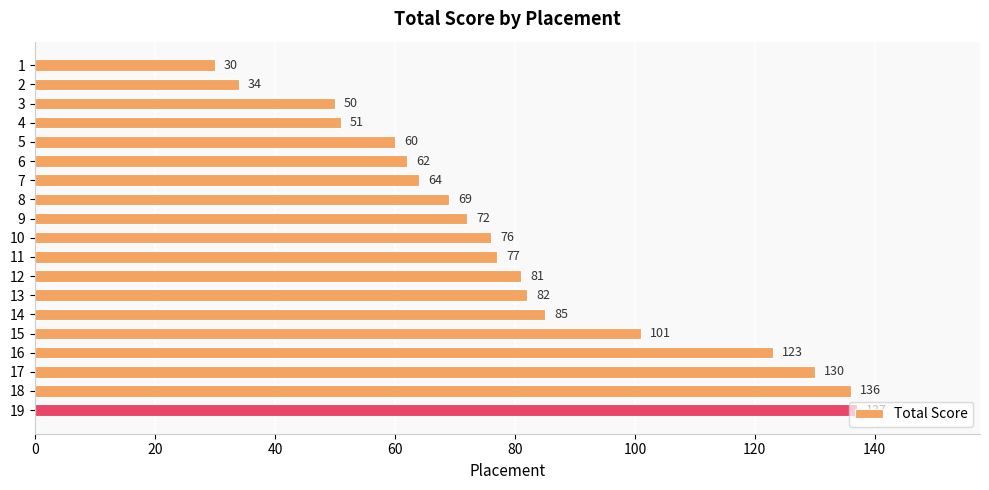

What is the ratio of the value at 6 to the value at 14?

0.7